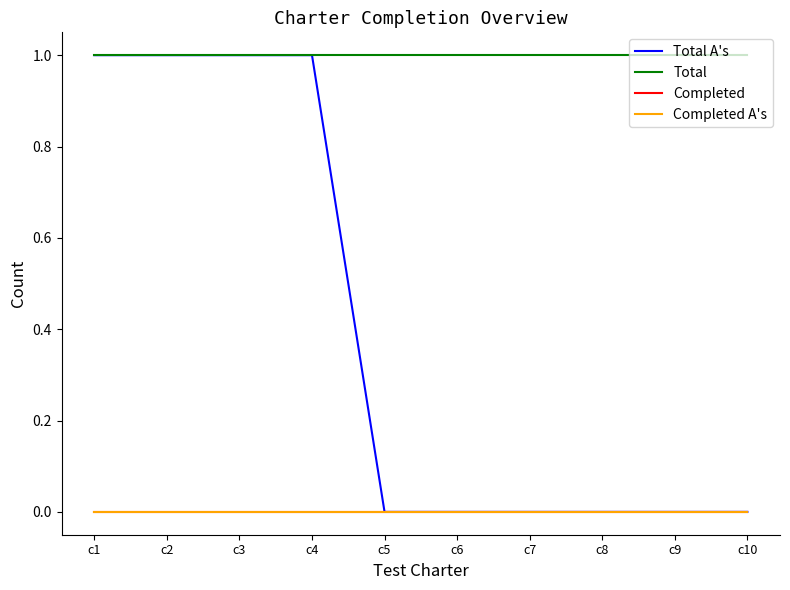

Does the chart have visible grid lines?

No